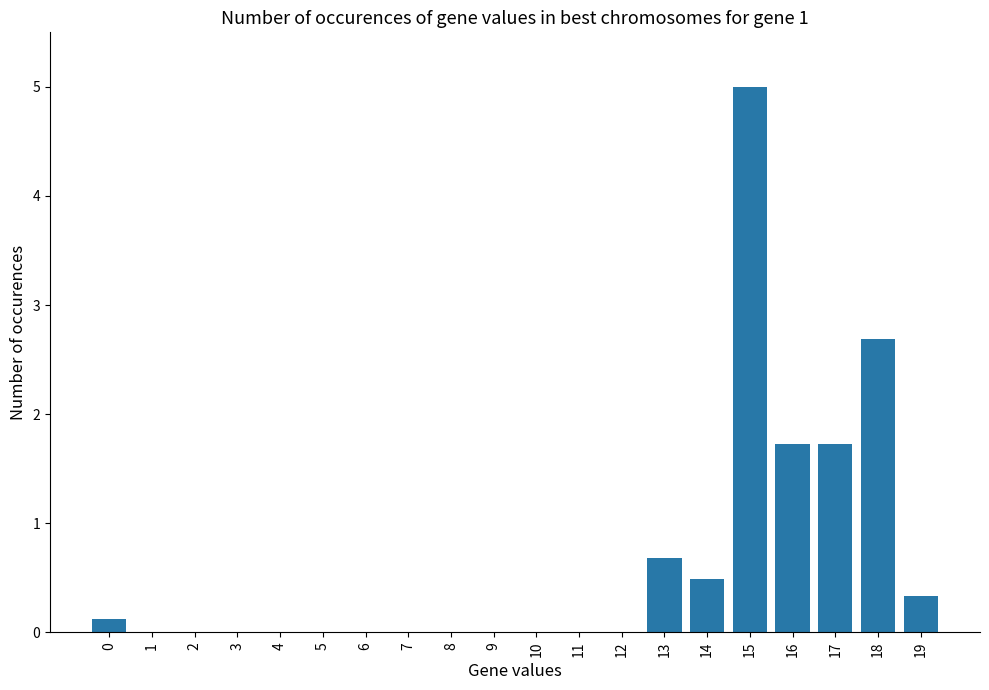

Reading left to right, what are all the values shown in this chart?

0=0.1	1=0.0	2=0.0	3=0.0	4=0.0	5=0.0	6=0.0	7=0.0	8=0.0	9=0.0	10=0.0	11=0.0	12=0.0	13=0.7	14=0.5	15=5.0	16=1.7	17=1.7	18=2.7	19=0.3